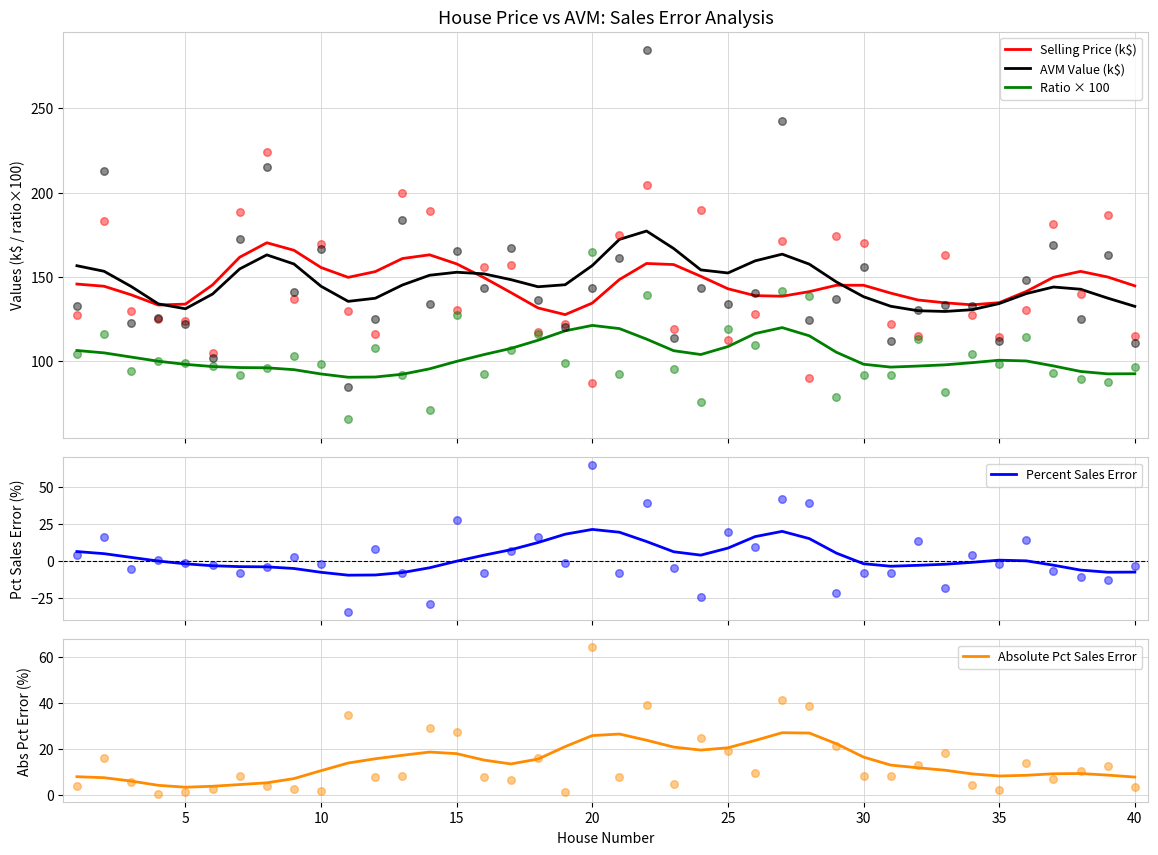

True or false: AVM Value (k$) and Ratio × 100 cross at least once.

False